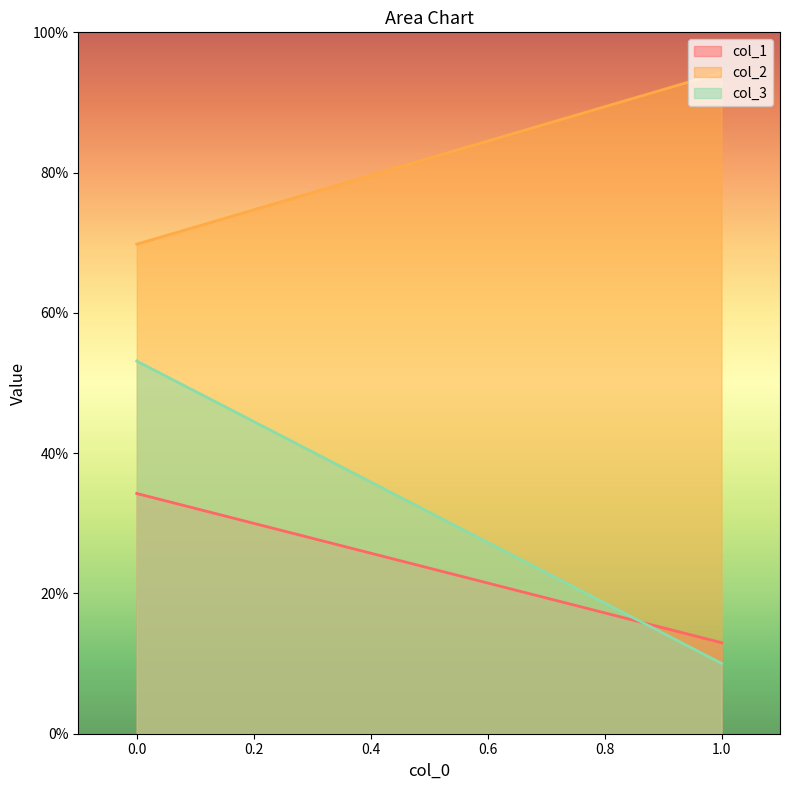

Reading left to right, list all the values displayed in this chart.

col_1: 1=0.1	0=0.3
col_2: 1=0.9	0=0.7
col_3: 1=0.1	0=0.5